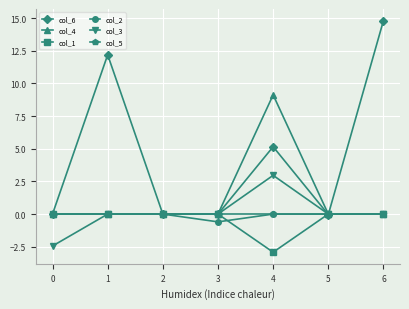

What are all the series names shown in the legend?

col_6, col_4, col_1, col_2, col_3, col_5